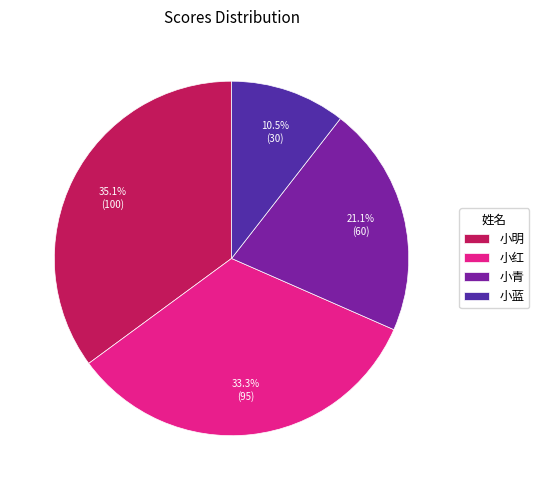

The 小青 slice represents 21% of the pie. True or false?

True